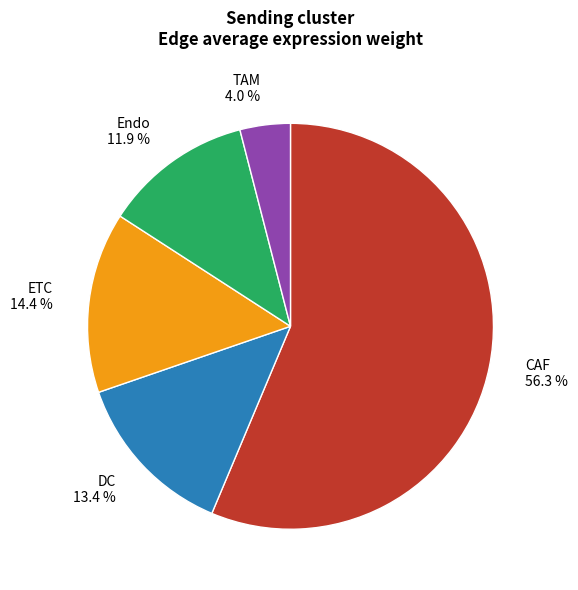

Is there a majority slice in this chart?

Yes